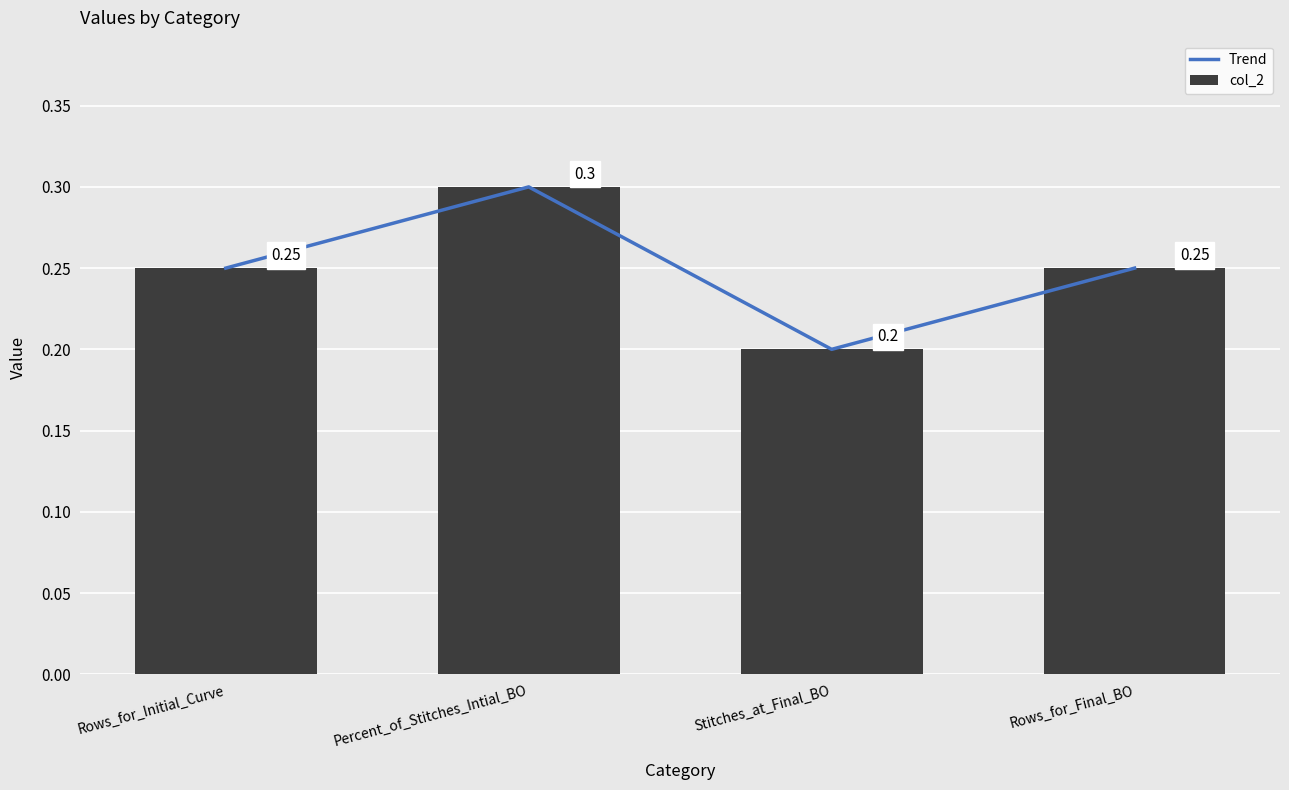

True or false: col_2 has a value of 0.1 at Rows_for_Initial_Curve.

False